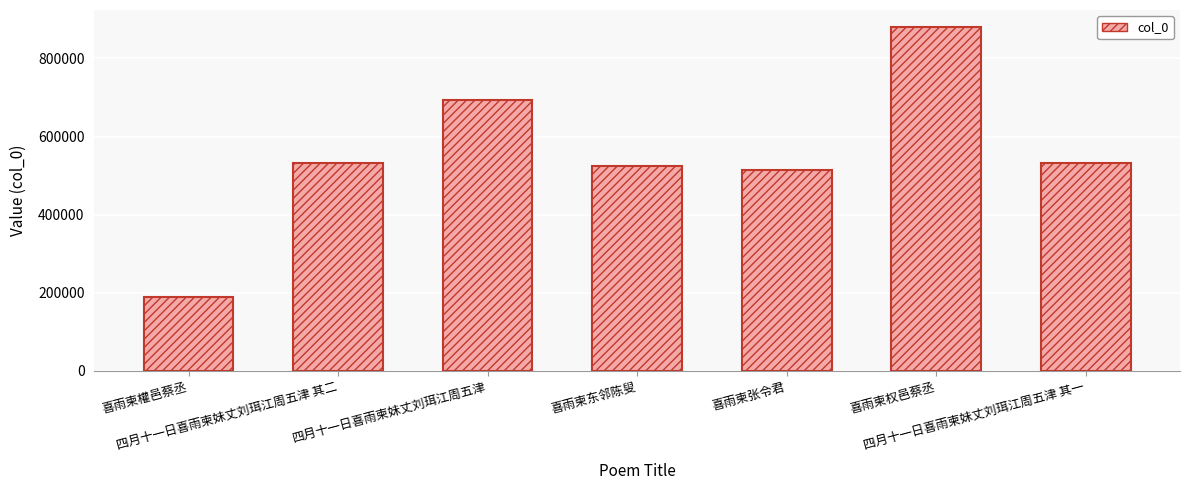

Does the chart contain stacked bars?

No